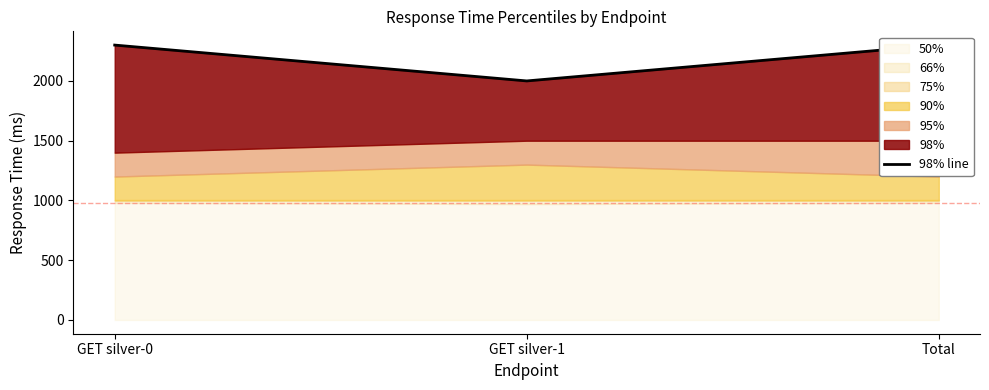

Does the chart have visible grid lines?

No